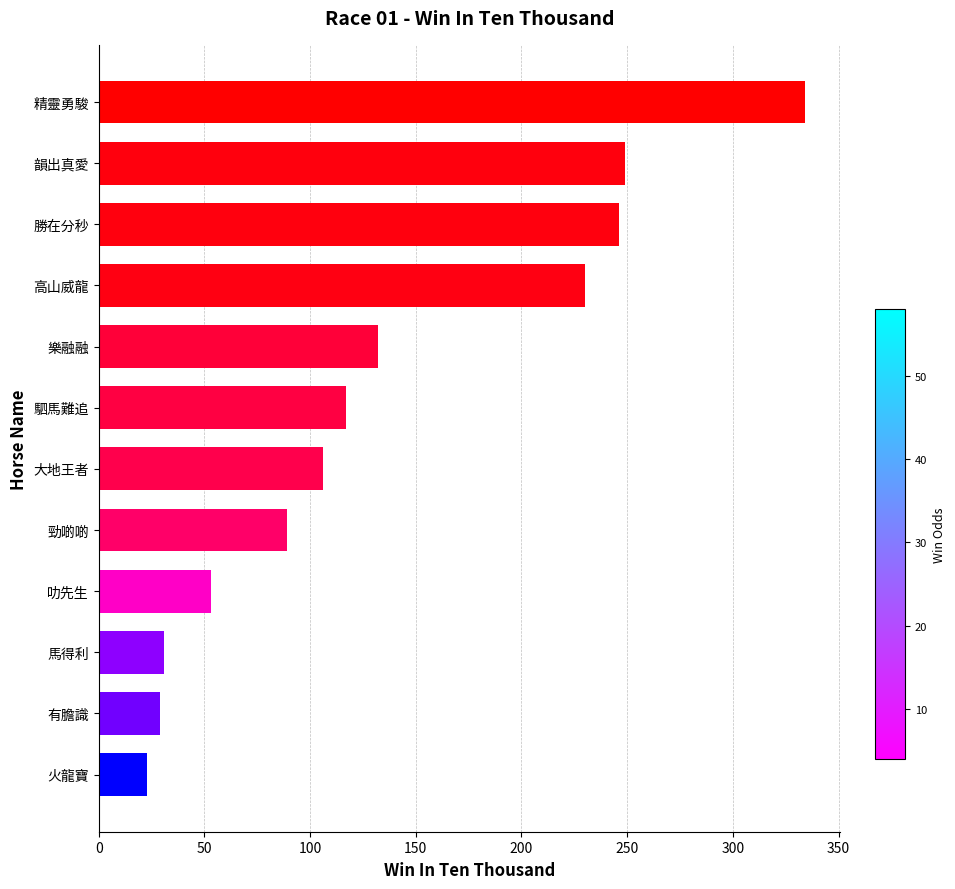

What is the smallest value displayed?

23